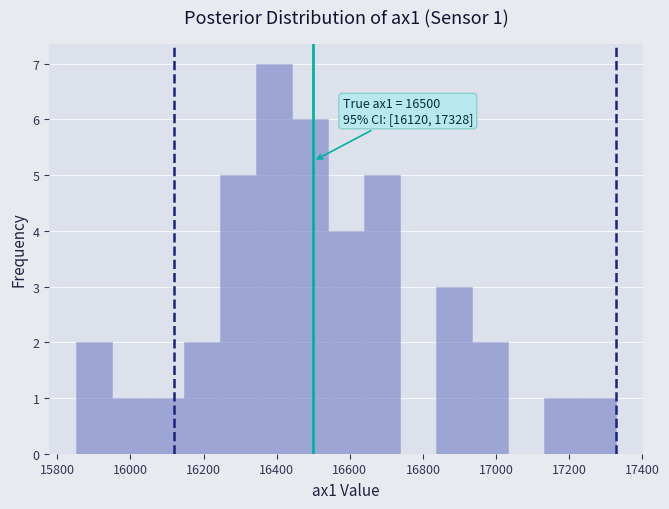

Which range on the x-axis has the tallest bar?

16340 to 16440